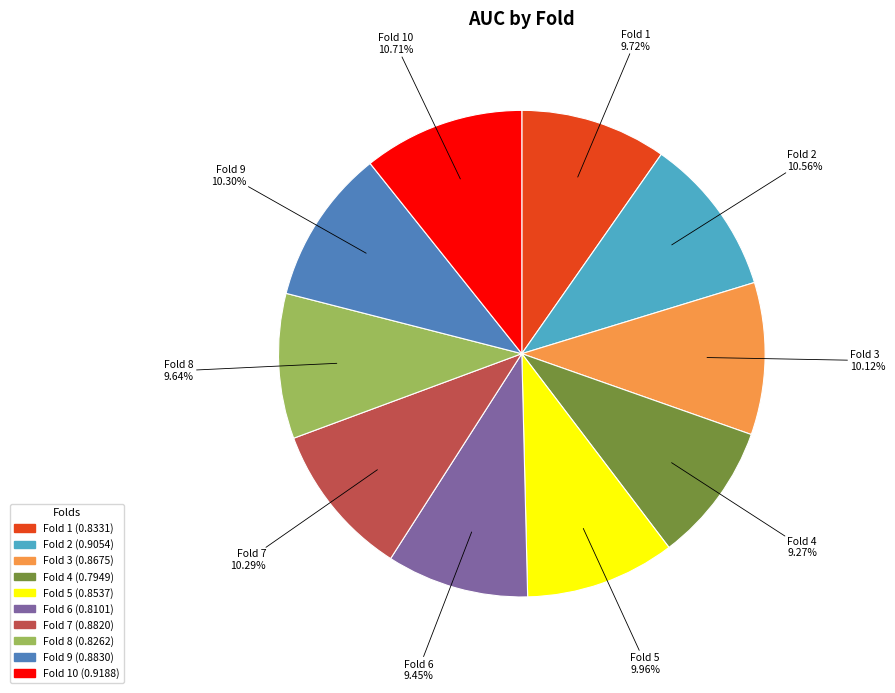

Is there any slice that represents more than half of the pie?

No